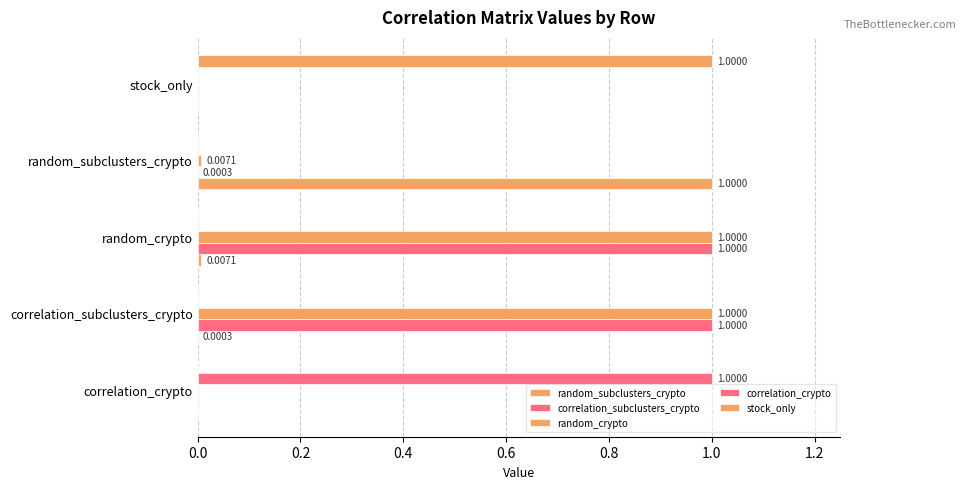

Reading left to right, extract all data points from this chart.

random_subclusters_crypto: 0.0	0.0	0.0	1.0	0.0
correlation_subclusters_crypto: 0.0	1.0	1.0	0.0	0.0
random_crypto: 0.0	1.0	1.0	0.0	0.0
correlation_crypto: 1.0	0.0	0.0	0.0	0.0
stock_only: 0.0	0.0	0.0	0.0	1.0